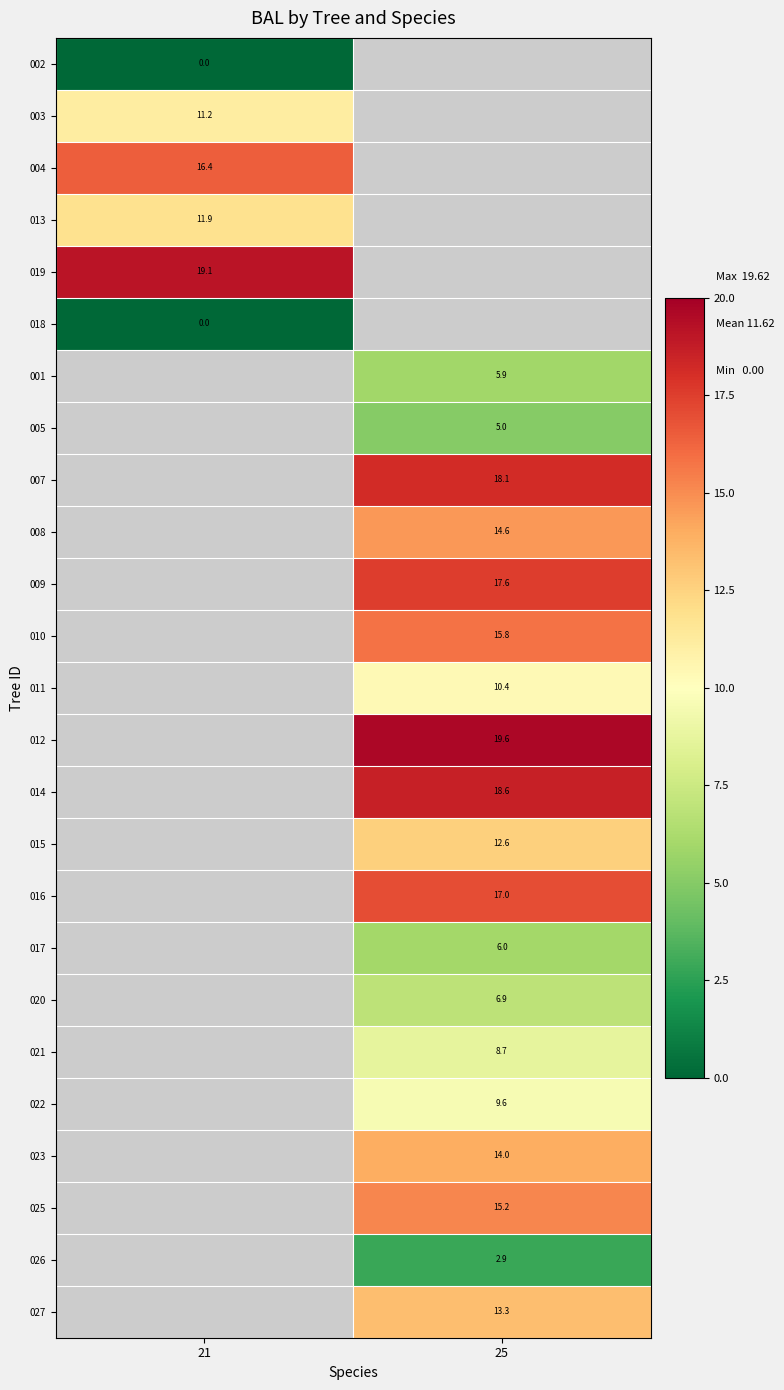

The 017 series shows 9.9 at 25. True or false?

False